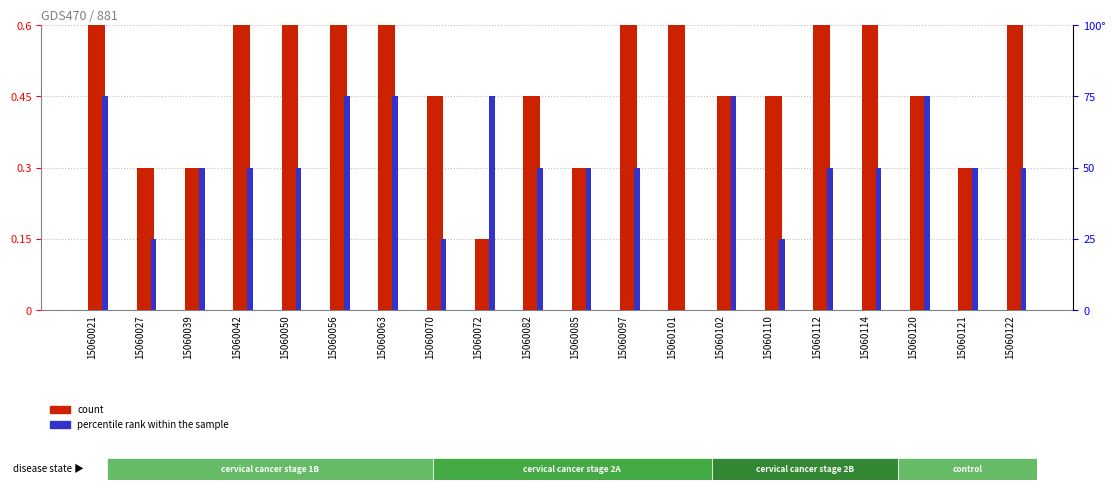

What is the total value across all series at 15060121?

50.3